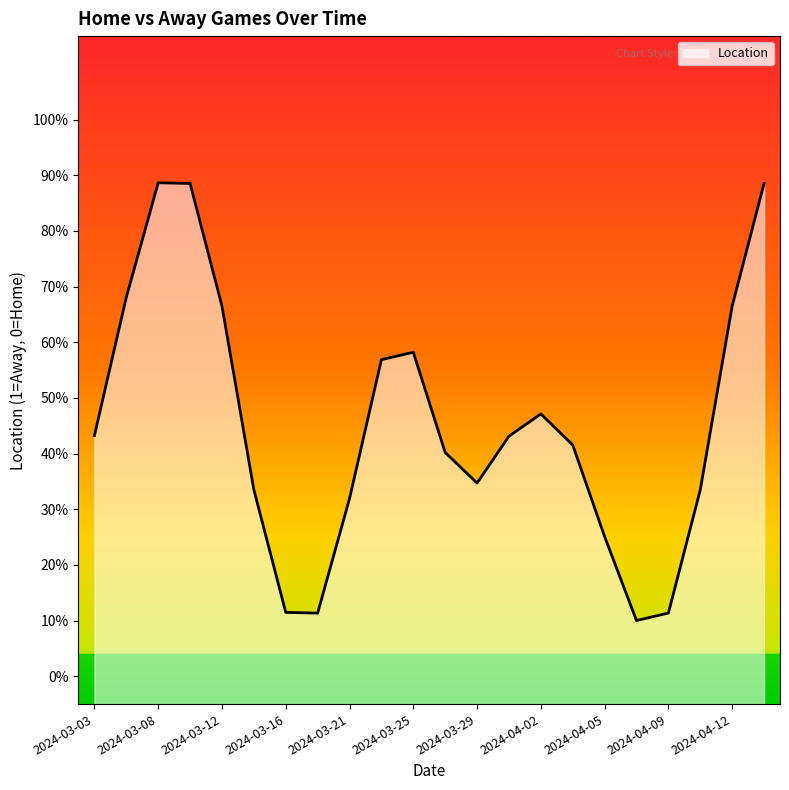

How many series are shown in this chart?

1